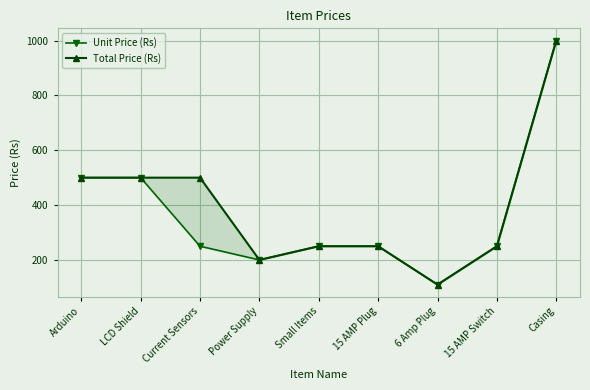

True or false: Unit Price (Rs) has a value of 125 at Current Sensors.

False